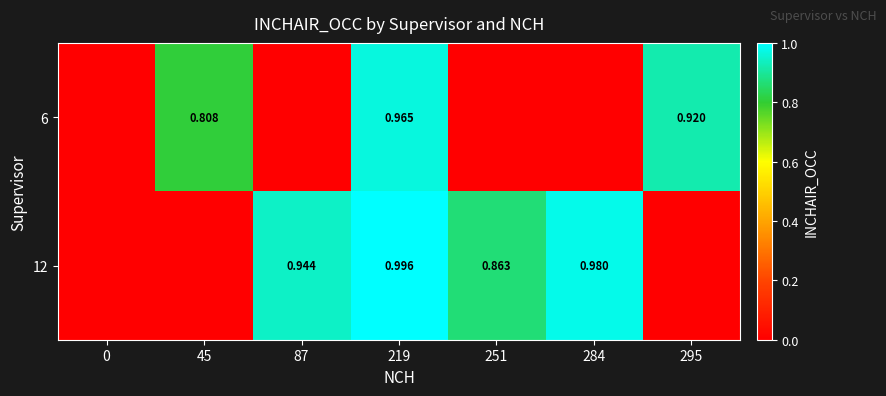

Between 219 and 295, which is larger?

219